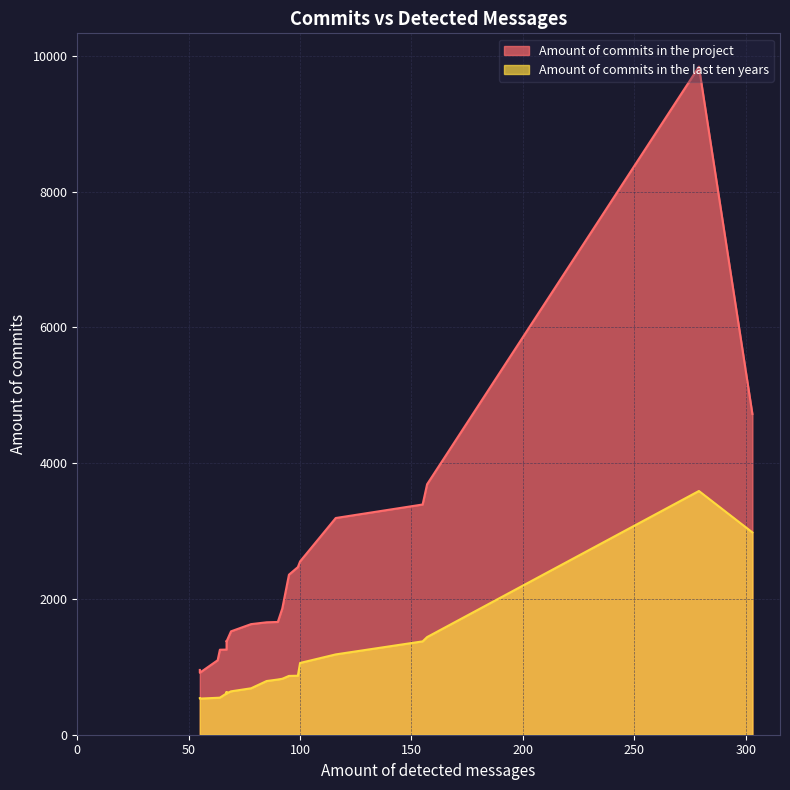

List the series in order of their peak value, lowest first.

Amount of commits in the last ten years, Amount of commits in the project